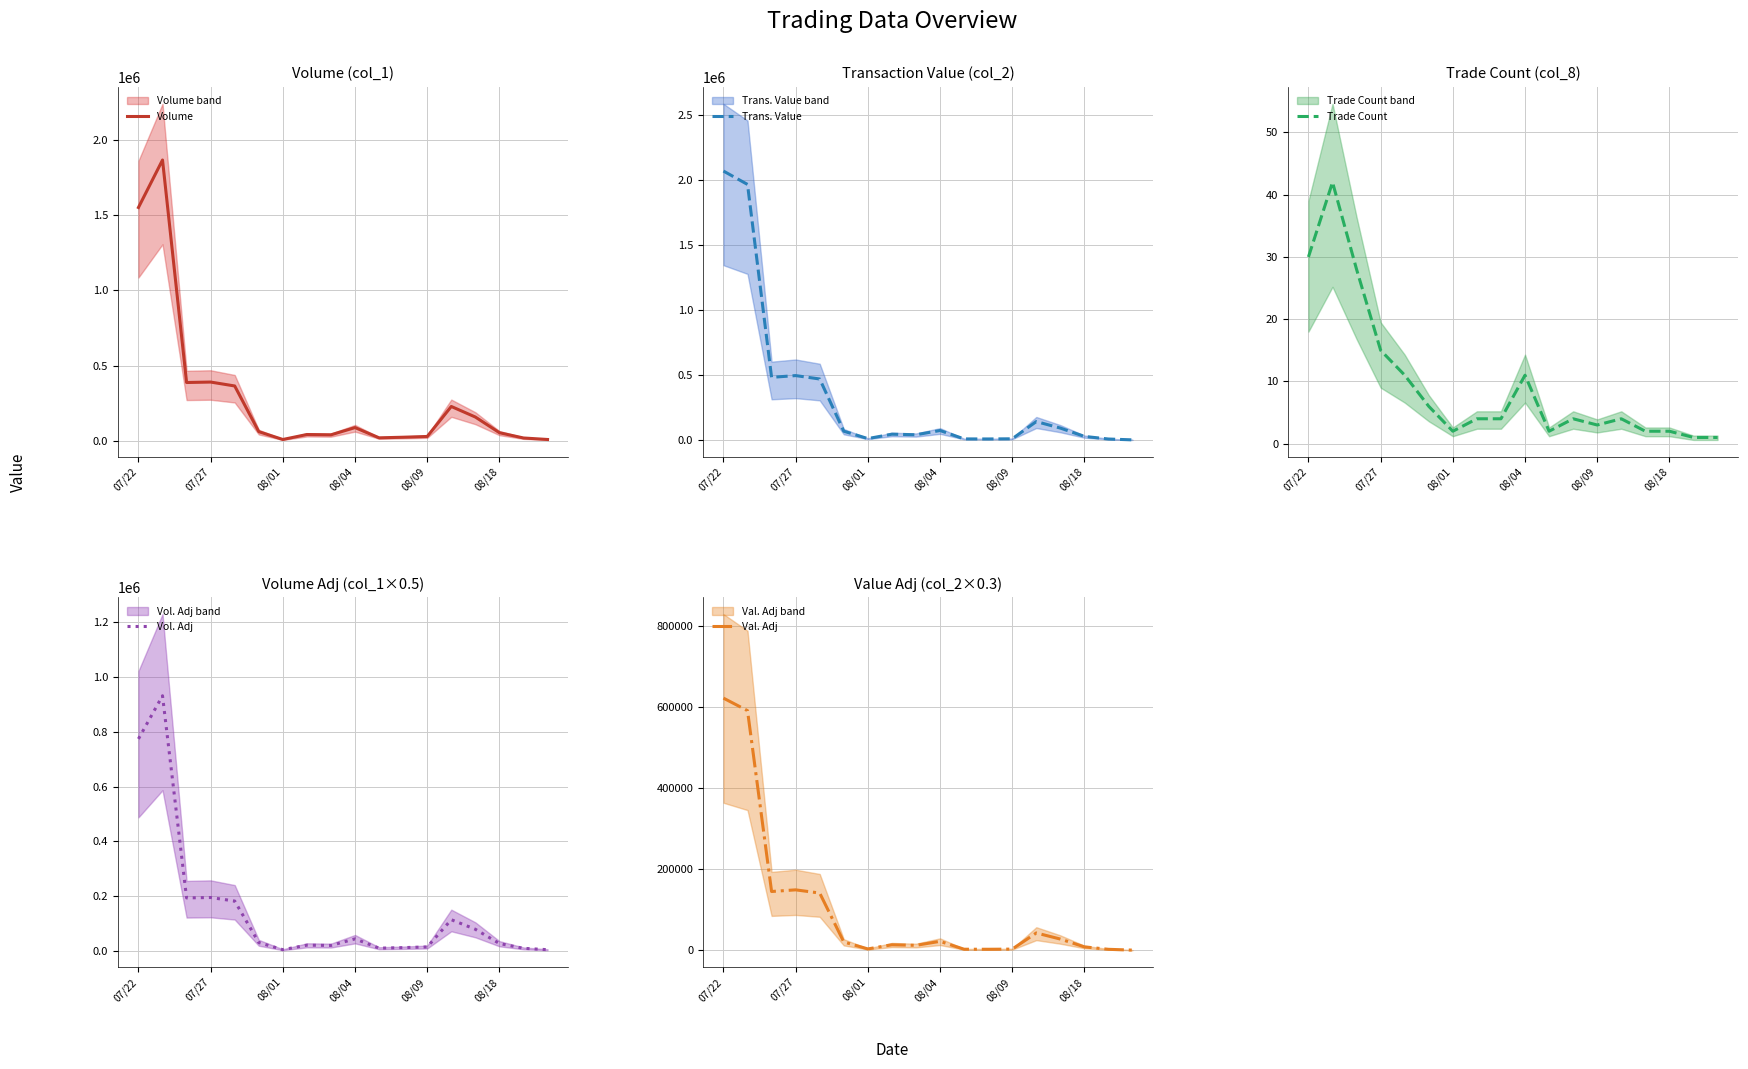

Reading left to right, what are all the values shown in this chart?

Volume: 1549000	1864000	388000	391000	365000	62000	10000	43000	41000	89000	21000	25000	30000	229000	159000	55000	20000	10000
Trans. Value: 2070710	1967800	482790	496270	470080	68230	11250	45240	40690	73550	8770	8400	9700	142270	92220	28050	8000	1400
Trade Count: 30	42	28	15	11	6	2	4	4	11	2	4	3	4	2	2	1	1
Vol. Adj: 774500	932000	194000	195500	182500	31000	5000	21500	20500	44500	10500	12500	15000	114500	79500	27500	10000	5000
Val. Adj: 621213	590340	144837	148881	141024	20469	3375	13572	12207	22065	2631	2520	2910	42681	27666	8415	2400	420